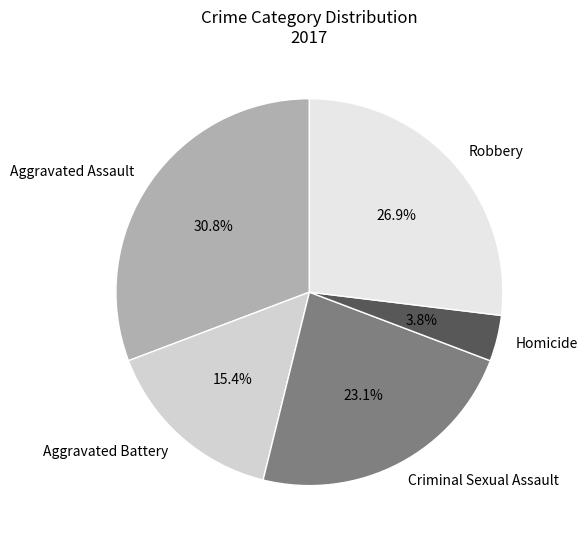

Approximately how many times larger is the value at Aggravated Assault compared to Criminal Sexual Assault?

1.3